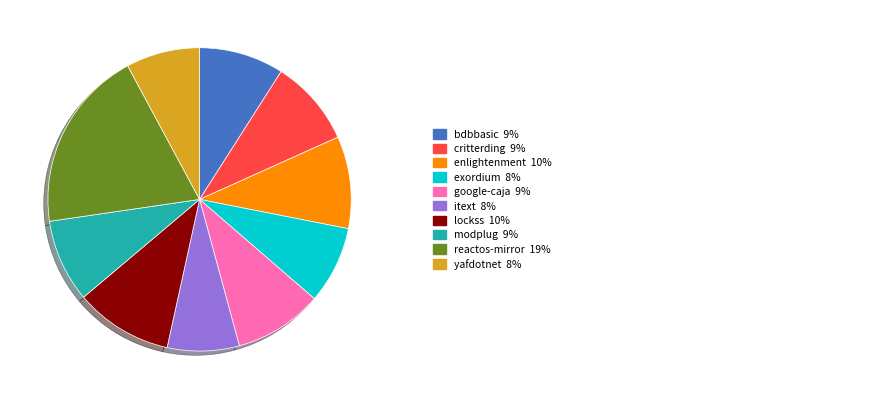

Is there a majority slice in this chart?

No